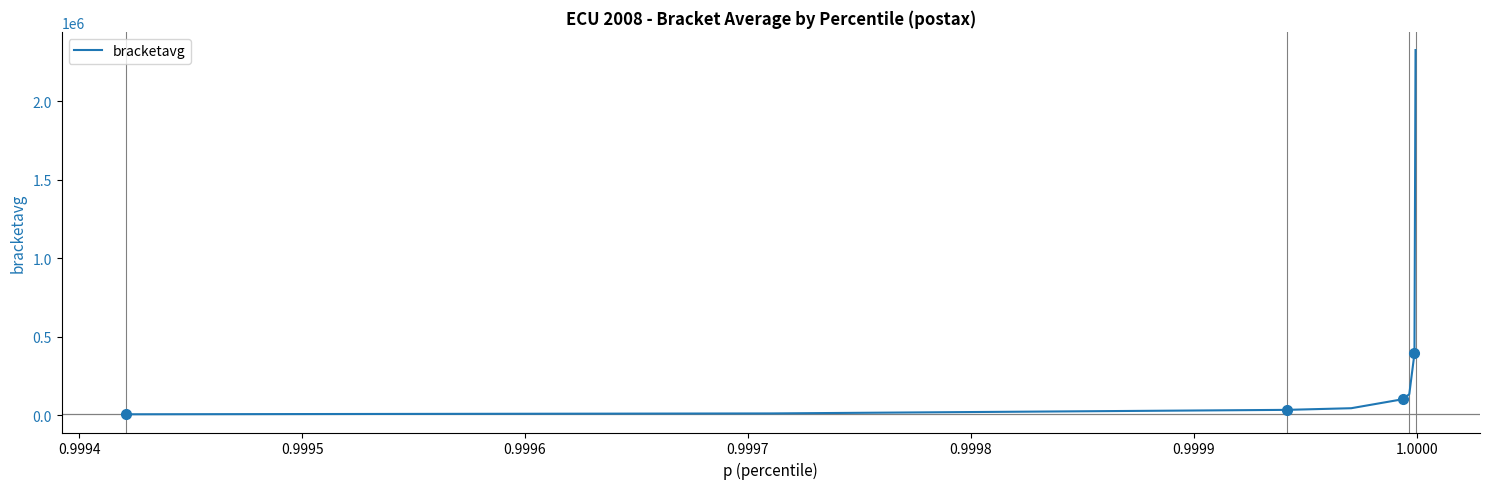

What is the maximum value shown in the chart?

2327811.3